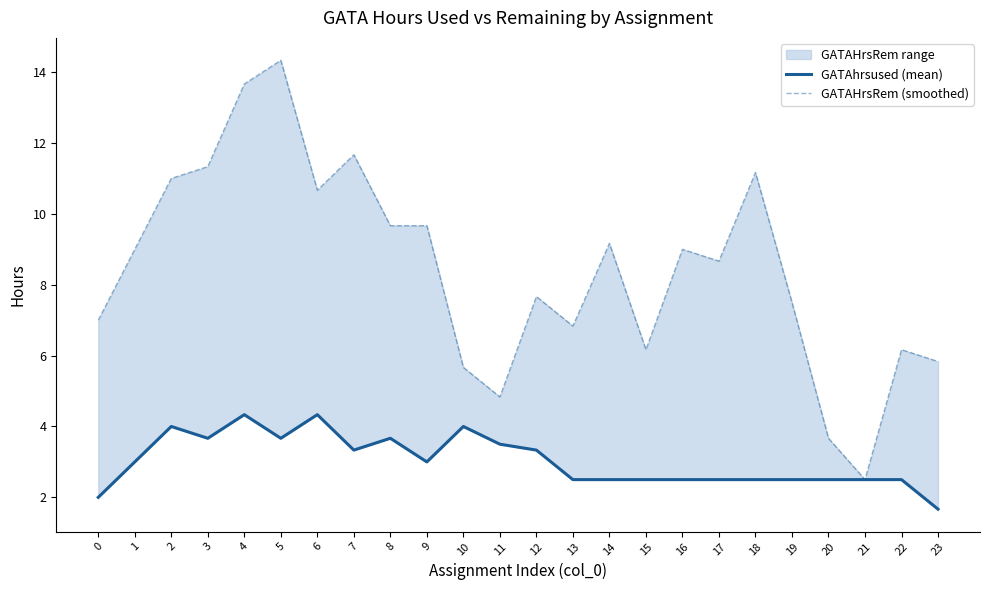

True or false: GATAhrsused (mean) has a value of 2.5 at 14.

True